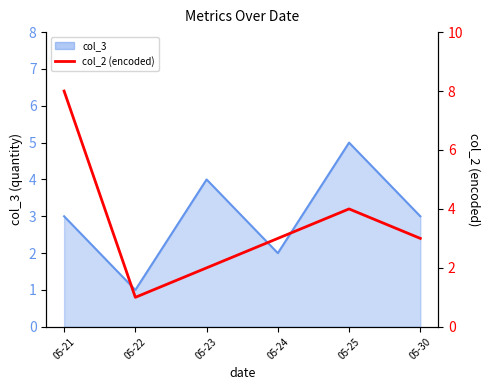

Between 05-25 and 05-22, which is larger?

05-25